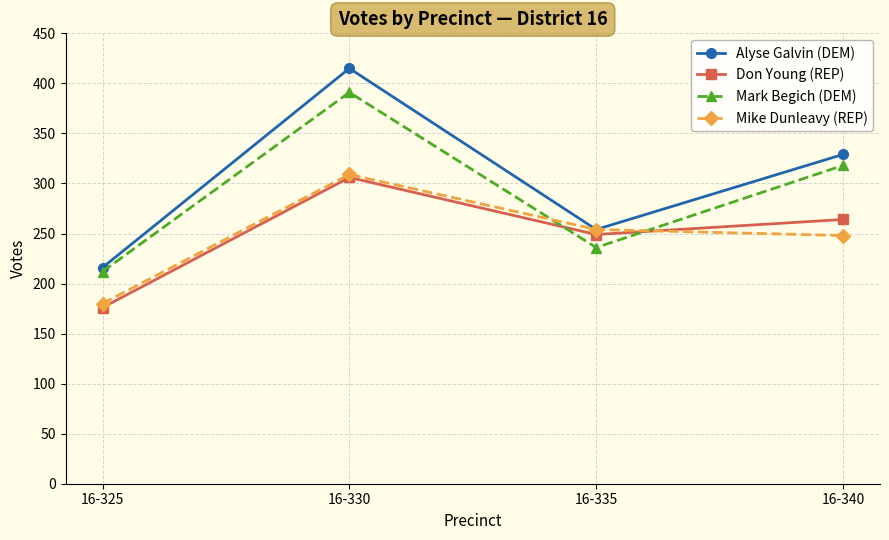

Which series has the widest spread of values?

Alyse Galvin (DEM)